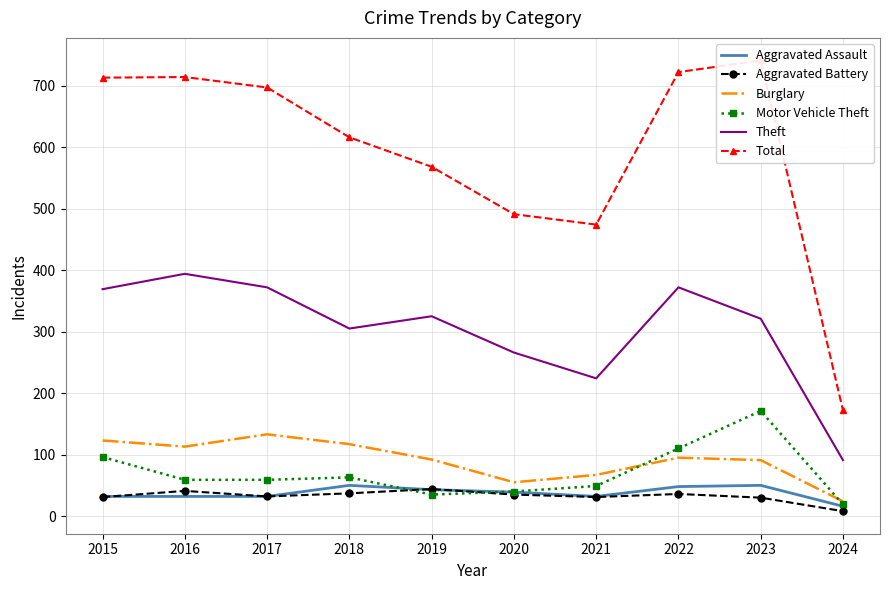

How many values in the Theft series exceed 325?

4